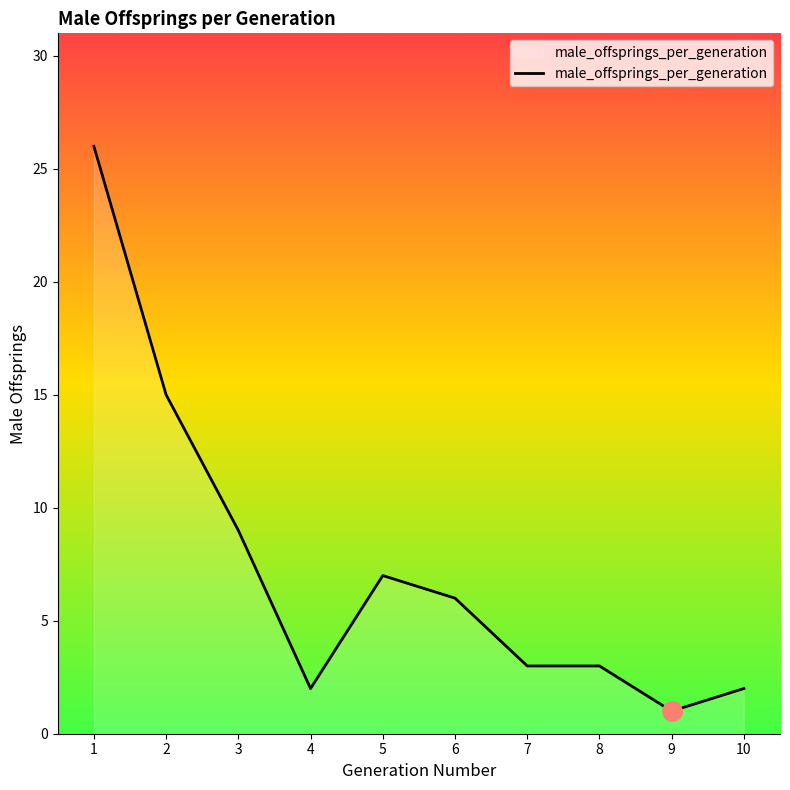

Where is the first local maximum?

5